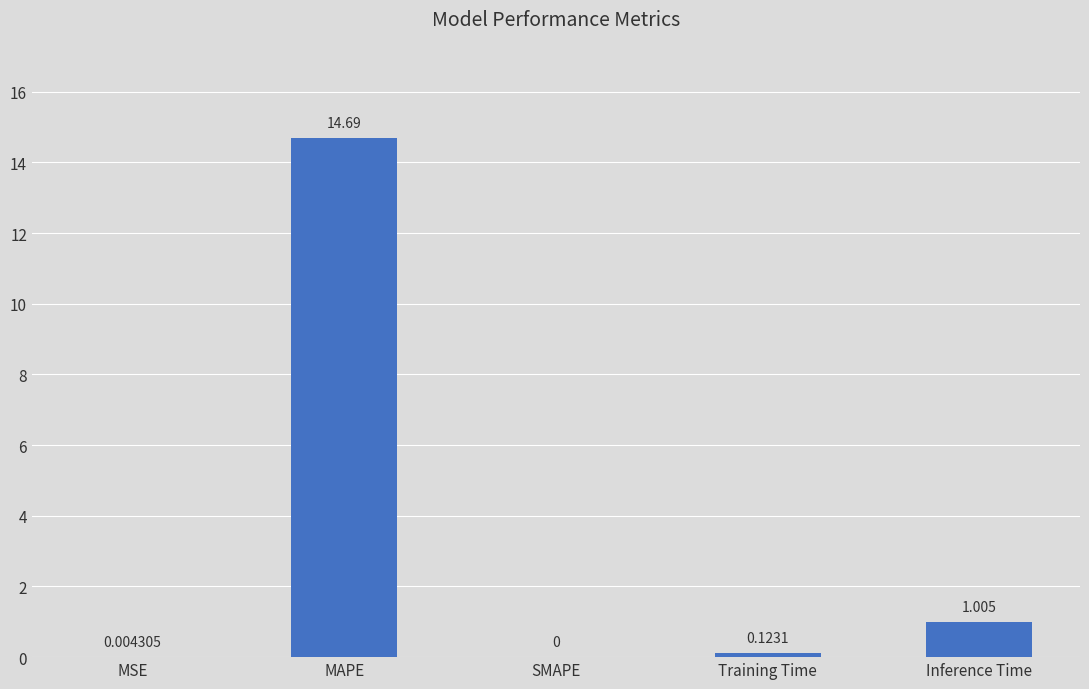

Are the bars horizontal?

No